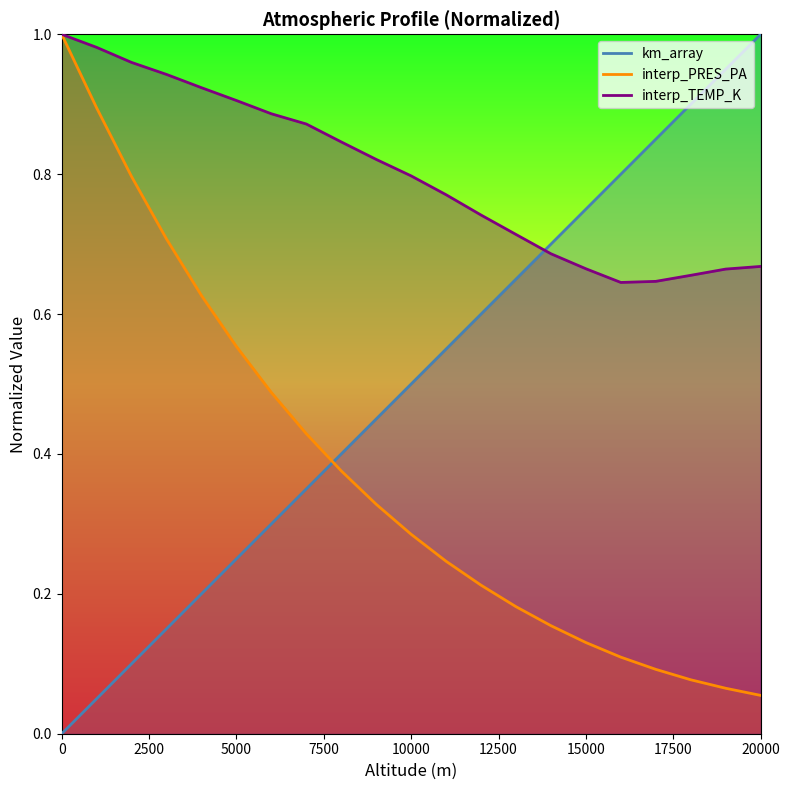

True or false: interp_PRES_PA and interp_TEMP_K intersect in this chart.

False